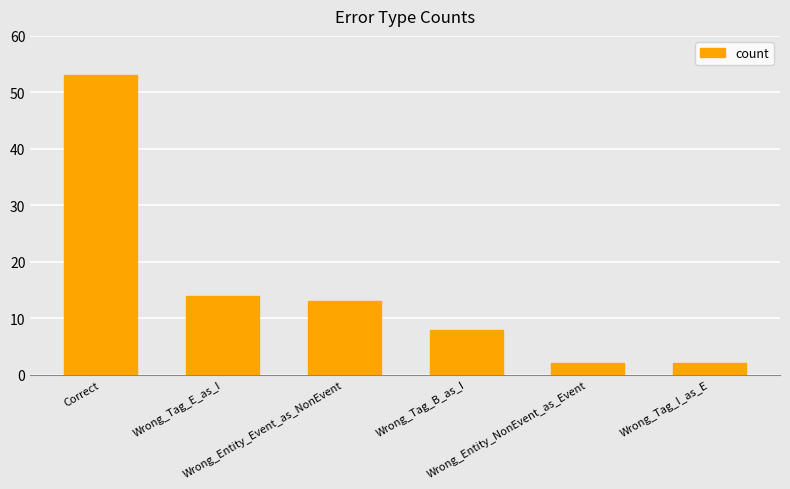

What is the minimum value shown in the chart?

2